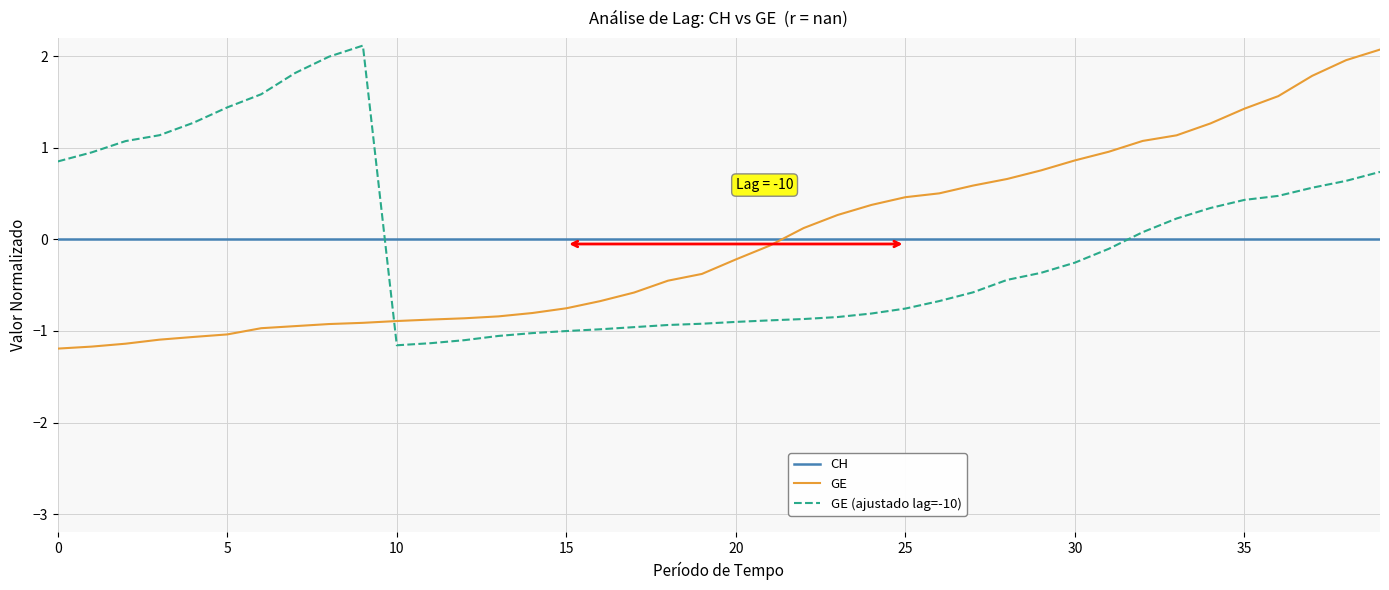

Reading left to right, extract all data points from this chart.

-1.2	-1.2	-1.1	-1.1	-1.1	-1.0	-1.0	-0.9	-0.9	-0.9	-0.9	-0.9	-0.9	-0.8	-0.8	-0.8	-0.7	-0.6	-0.5	-0.4	-0.2	-0.1	0.1	0.3	0.4	0.5	0.5	0.6	0.7	0.8	0.9	1.0	1.1	1.1	1.3	1.4	1.6	1.8	2.0	2.1